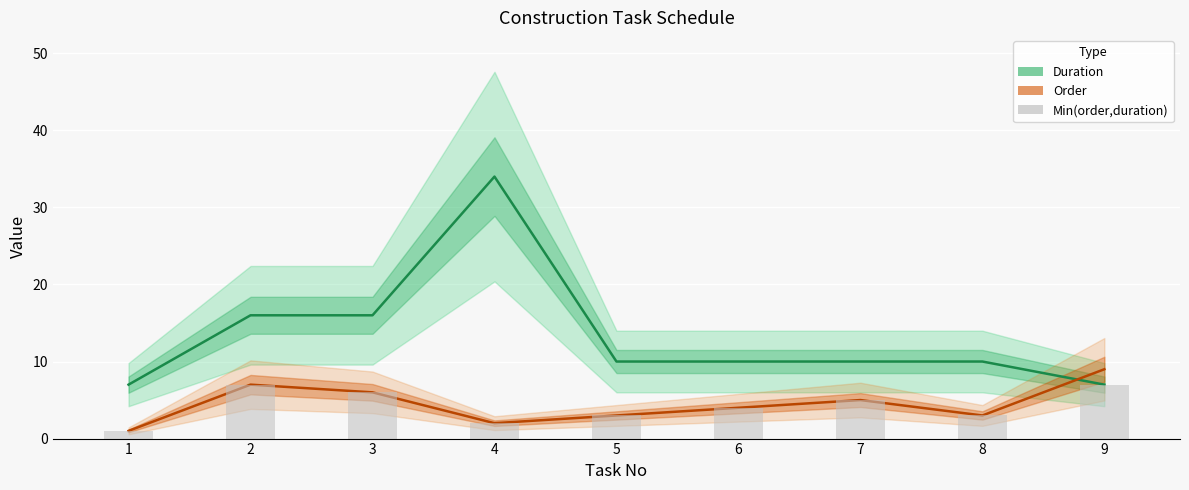

At which category is the sum across all series the highest?

4